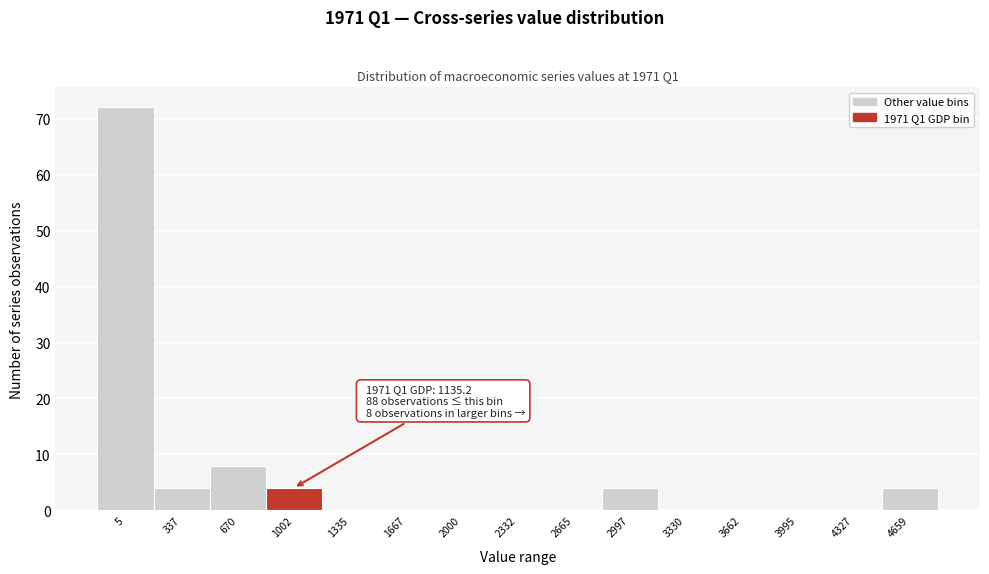

Reading left to right, list all the values displayed in this chart.

5=72	337=4	670=8	1002=4	1335=0	1667=0	2000=0	2332=0	2665=0	2997=4	3330=0	3662=0	3995=0	4327=0	4659=4